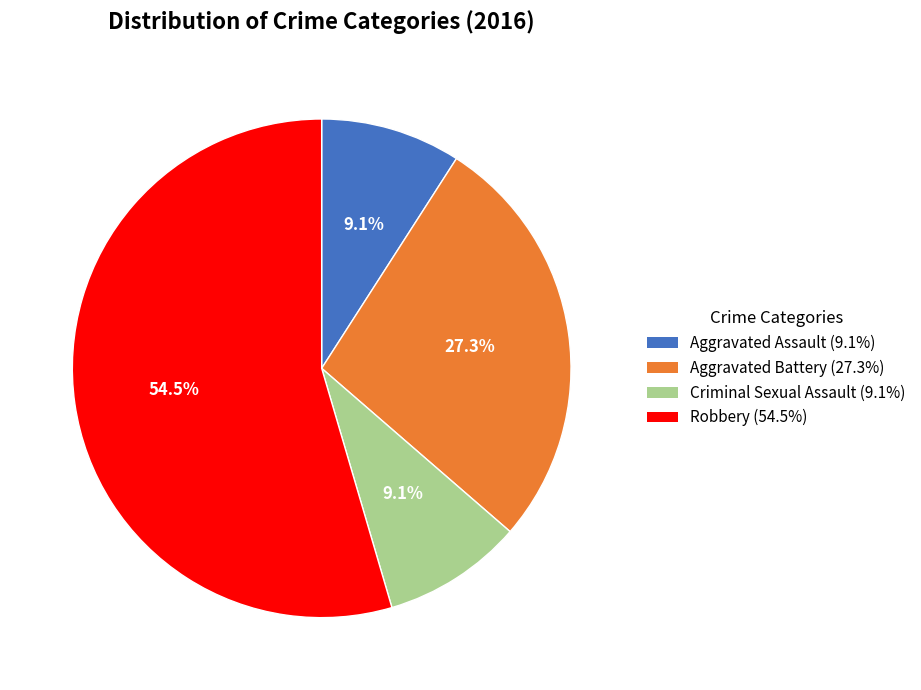

Is there a majority slice in this chart?

Yes